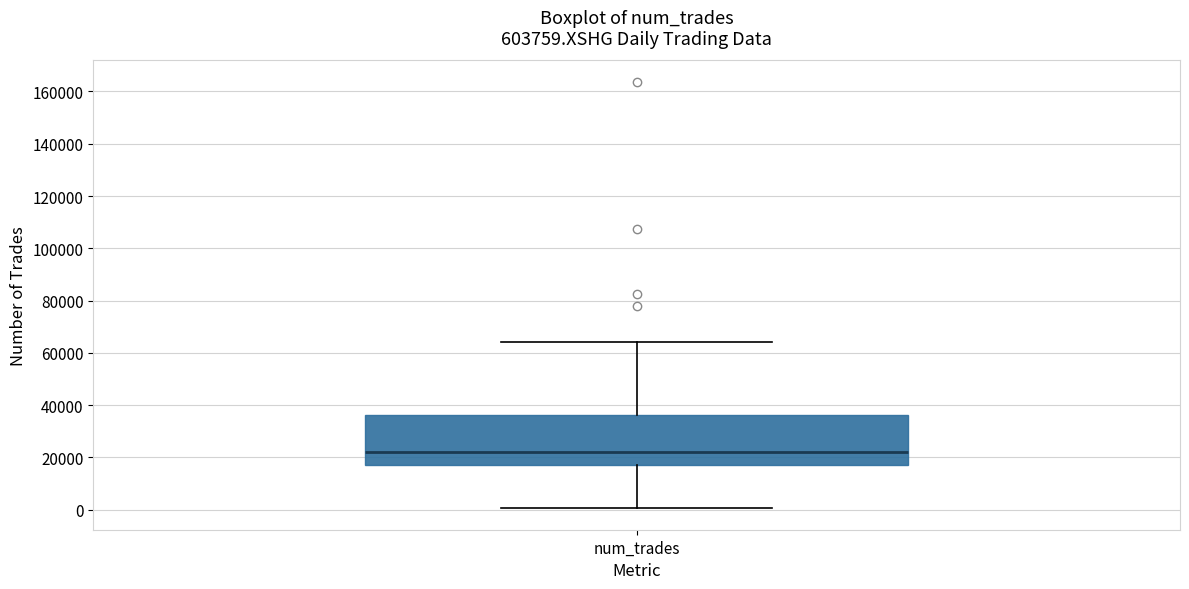

Where is the lower edge of the box for num_trades on the y-axis? The values are not printed on the chart, so give them approximately, as read against the axis.

16000